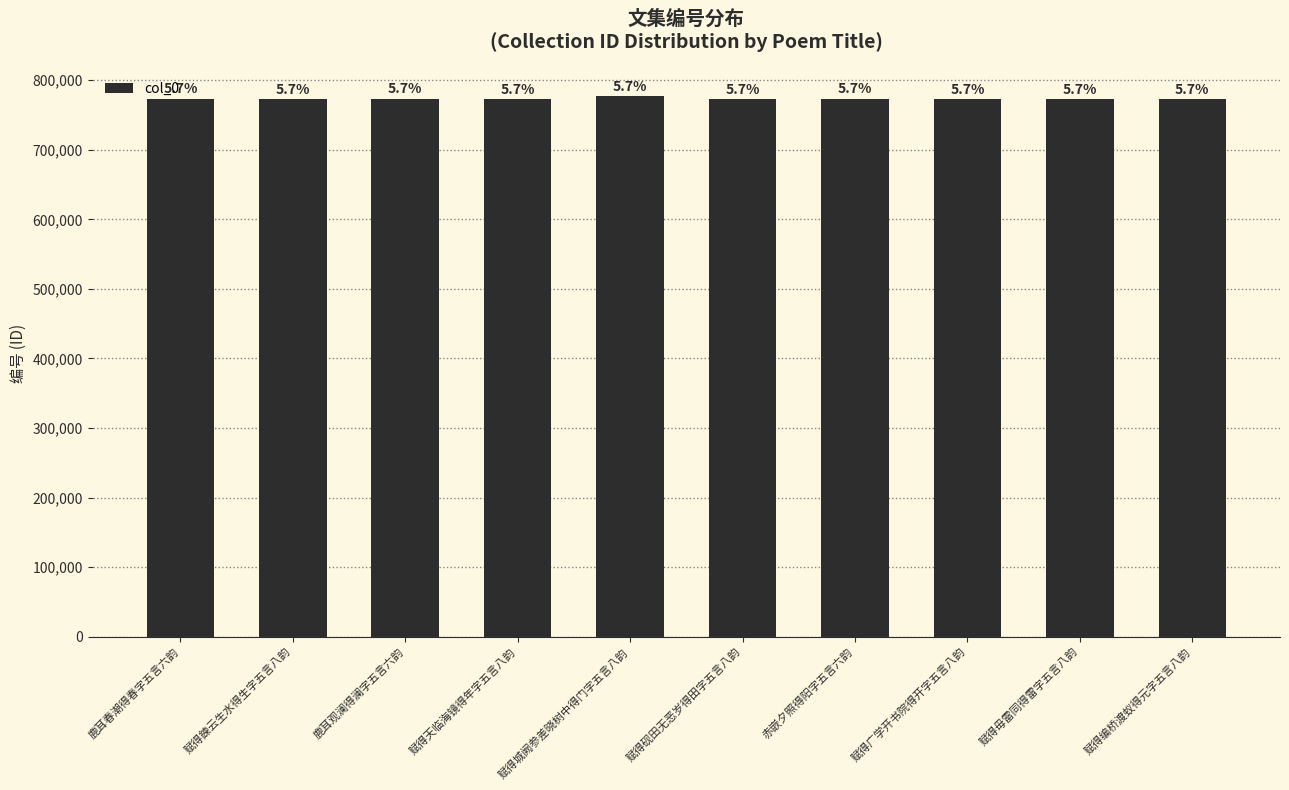

Where does the data first go above 773170?

鹿耳春潮得春字五言六韵